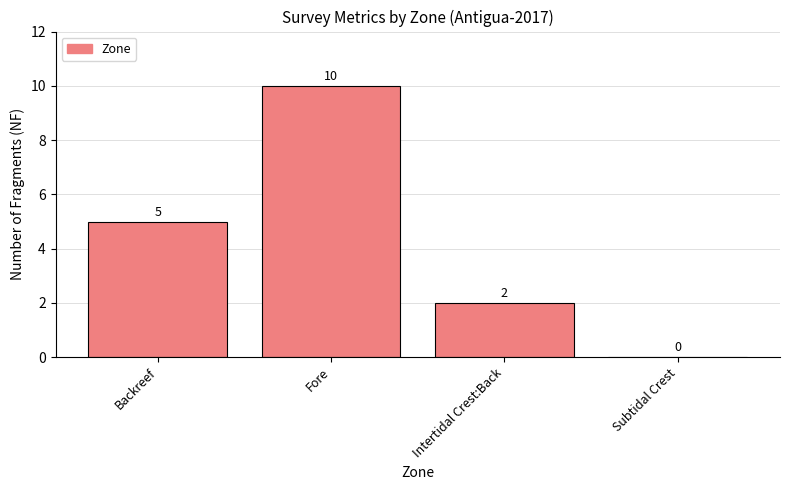

Reading left to right, transcribe all the data shown in this chart.

5	10	2	0